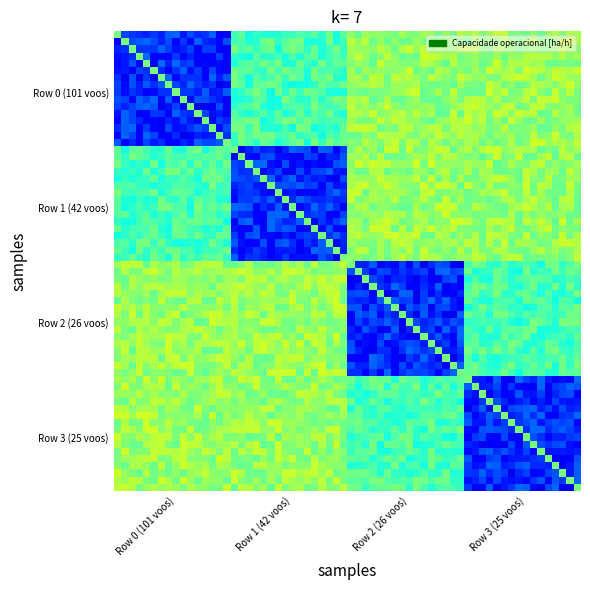

Reading left to right, what are all the values shown in this chart?

0: 5.7	7.0	7.4	7.4
1: 7.0	5.7	7.4	7.4
2: 7.4	7.4	5.7	7.0
3: 7.4	7.4	7.0	5.7